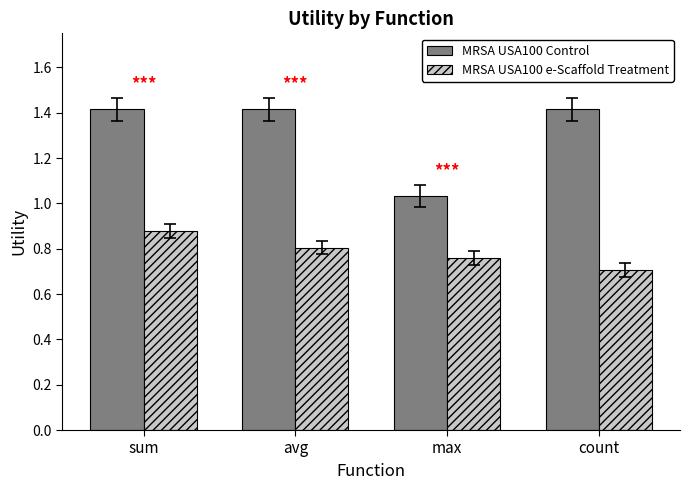

At which label is MRSA USA100 e-Scaffold Treatment closest to 0?

count